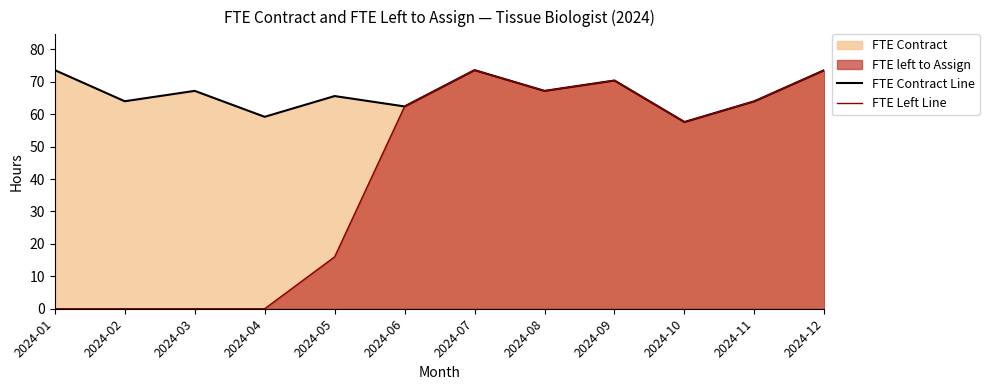

What is the average value of the FTE Left Line series?

40.4